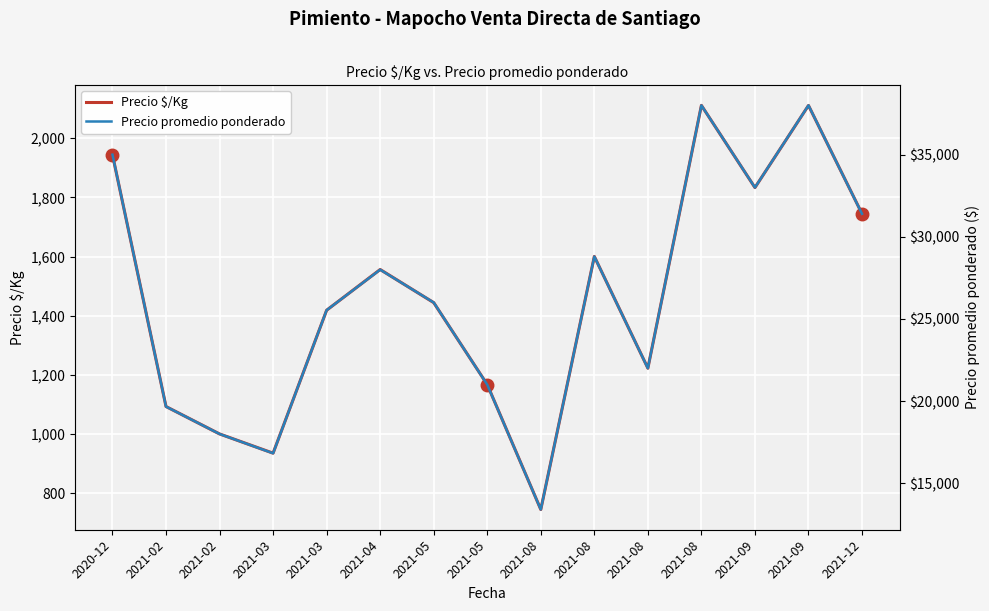

What is the difference between the second highest and second lowest values in the Precio promedio ponderado series?

21176.5